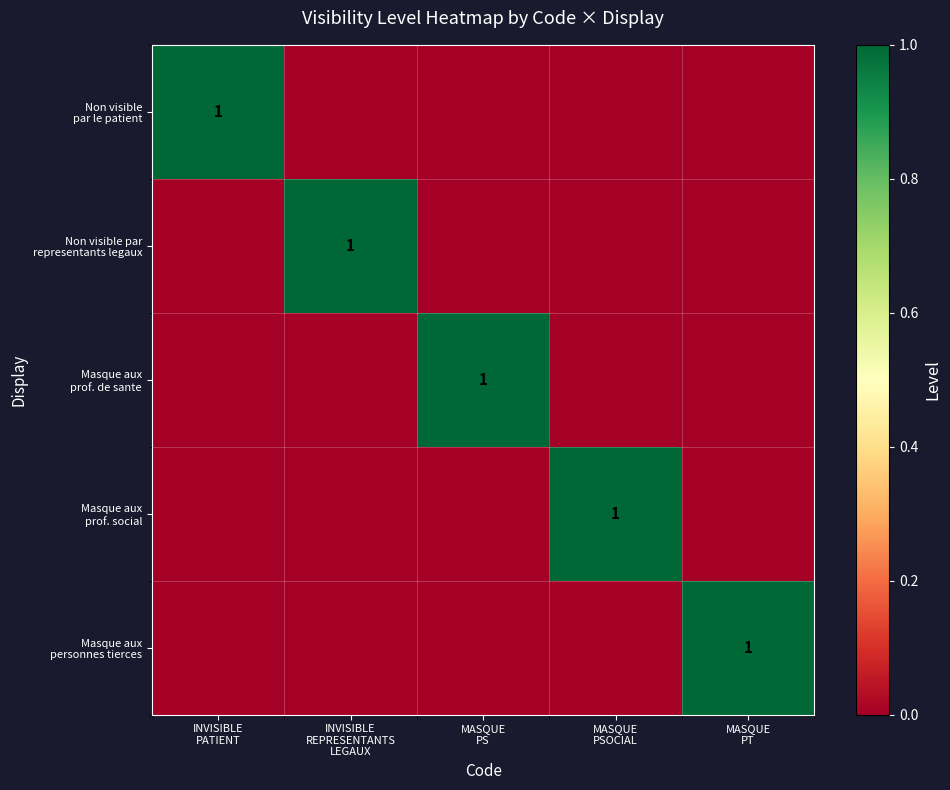

Rank the series by their maximum value, from lowest to highest.

Non visible par le patient, Non visible par representants legaux, Masque aux prof. de sante, Masque aux prof. social, Masque aux personnes tierces